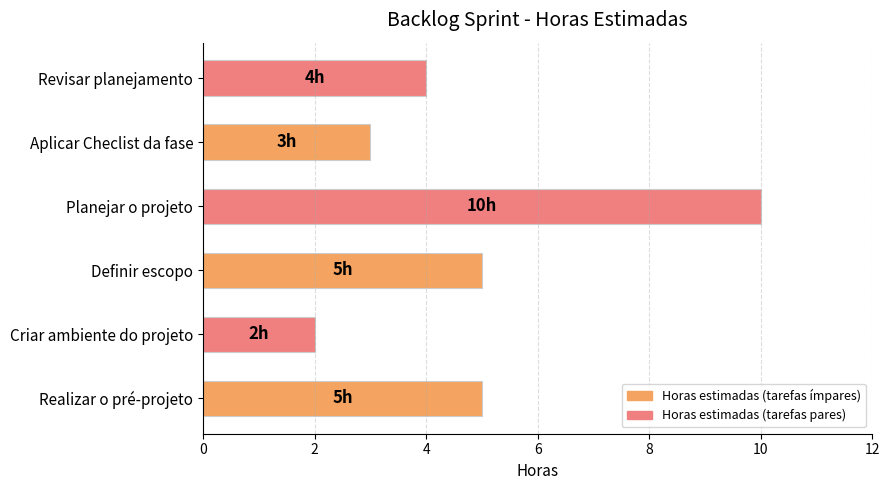

Reading top to bottom, extract all data points from this chart.

4	3	10	5	2	5